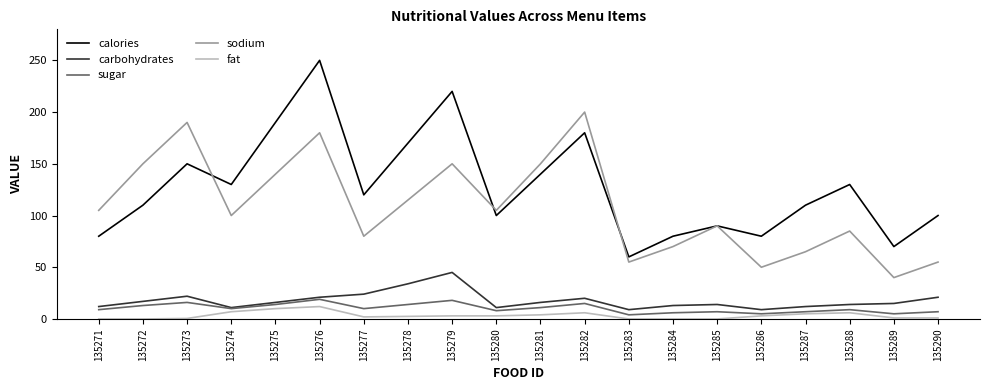

At which category is the sum across all series the highest?

135276